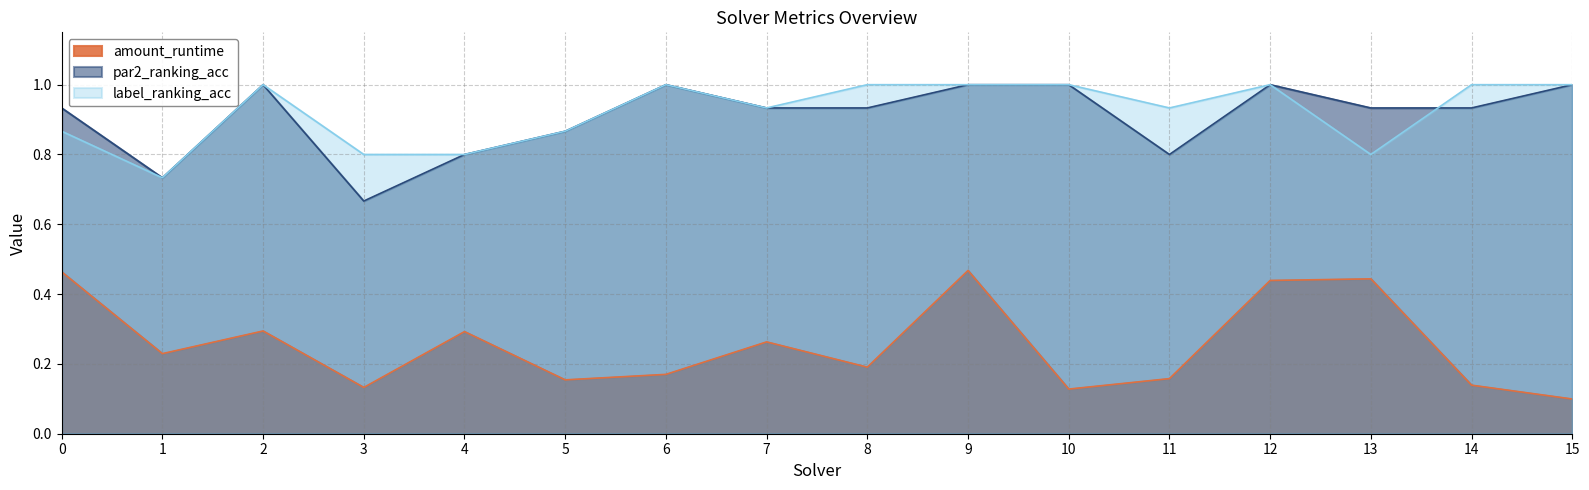

True or false: par2_ranking_acc has a value of 0.7 at 3.

True